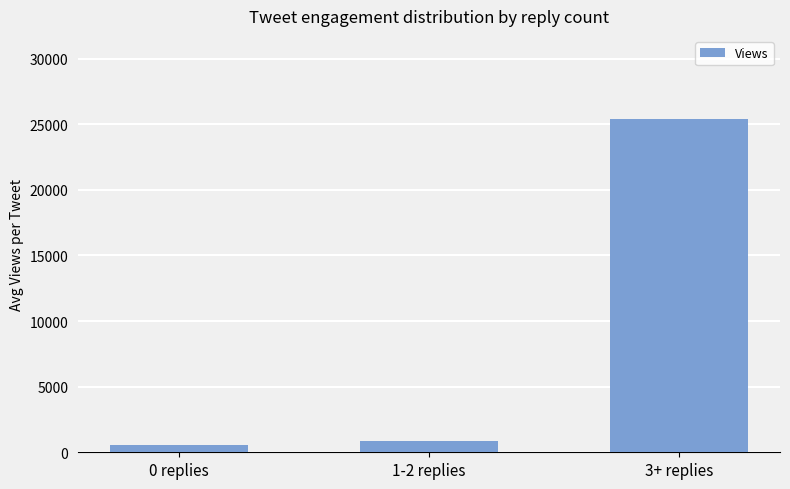

Which has a higher value, 3+ replies or 1-2 replies?

3+ replies